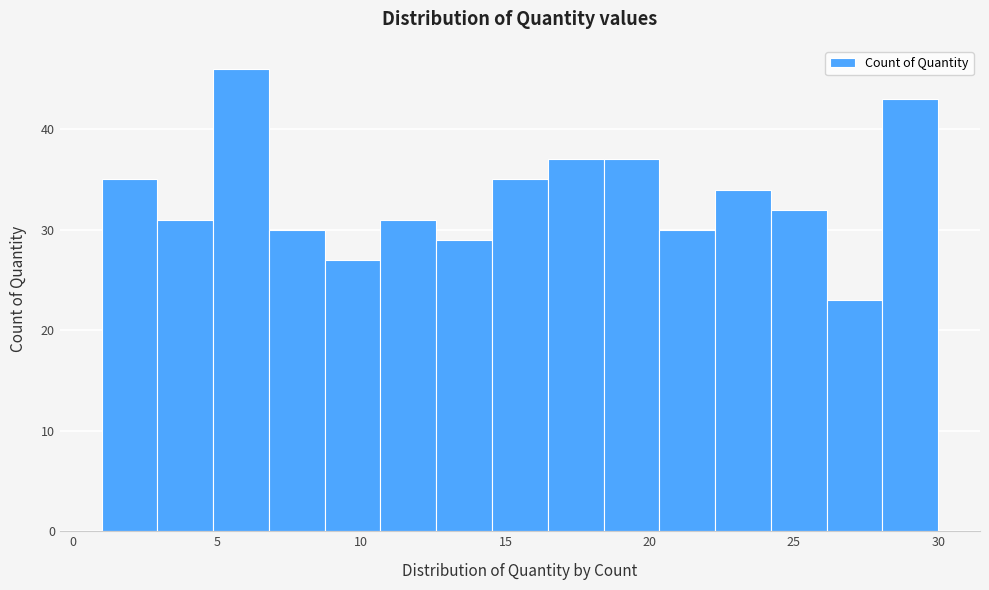

Read against the x-axis, roughly where is the centre of the tallest bar?

6.0